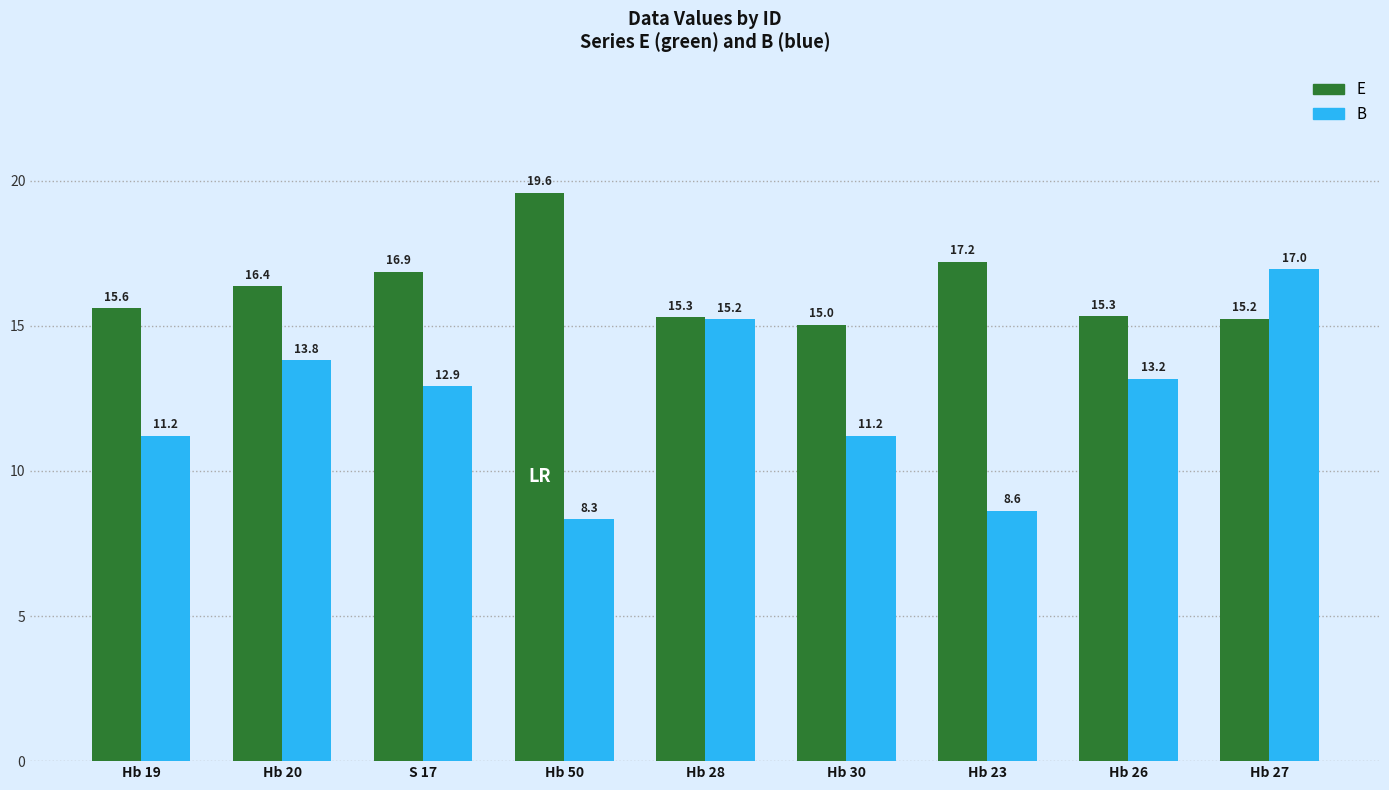

At which label is E closest to 17?

S 17